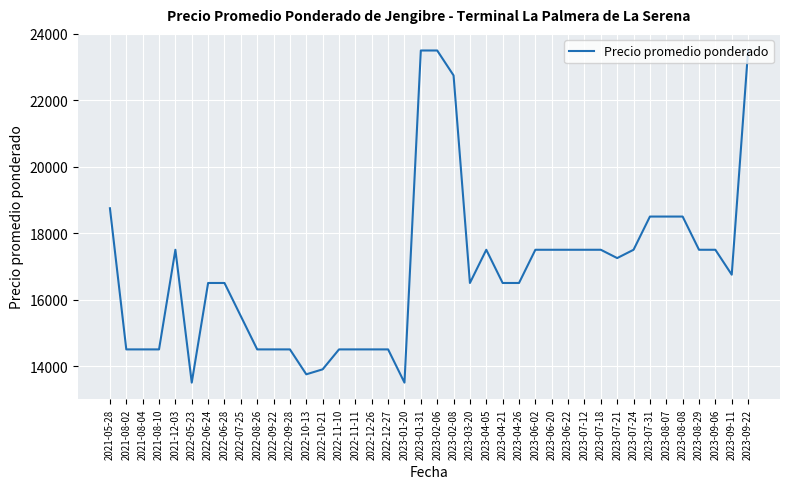

What is the maximum value shown in the chart?

23500